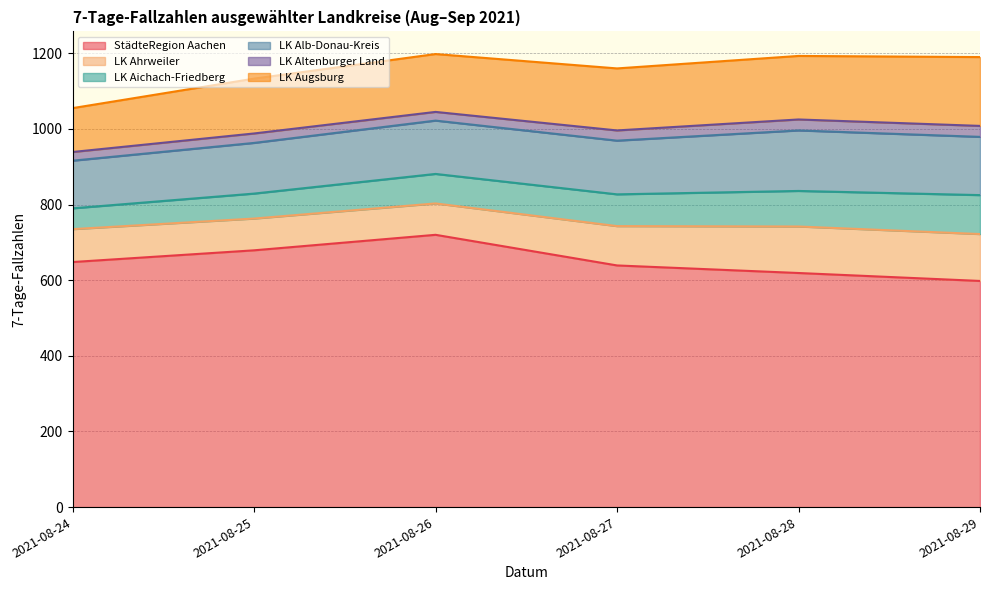

At 2021-08-28, list the series in order from largest to smallest.

StädteRegion Aachen, LK Augsburg, LK Alb-Donau-Kreis, LK Ahrweiler, LK Aichach-Friedberg, LK Altenburger Land